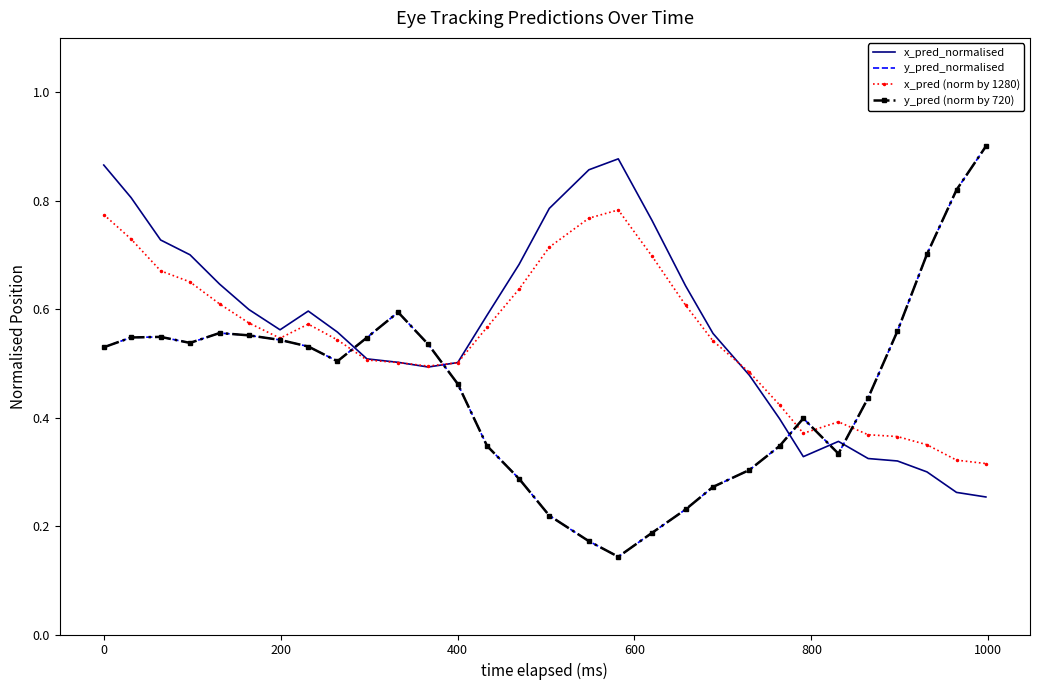

Reading right to left, transcribe all the data shown in this chart.

x_pred_normalised: 0.3	0.3	0.3	0.3	0.3	0.4	0.3	0.4	0.5	0.6	0.6	0.8	0.9	0.9	0.8	0.7	0.6	0.5	0.5	0.5	0.5	0.6	0.6	0.6	0.6	0.6	0.7	0.7	0.8	0.9
y_pred_normalised: 0.9	0.8	0.7	0.6	0.4	0.3	0.4	0.3	0.3	0.3	0.2	0.2	0.1	0.2	0.2	0.3	0.3	0.5	0.5	0.6	0.5	0.5	0.5	0.5	0.6	0.6	0.5	0.5	0.5	0.5
x_pred (norm by 1280): 0.3	0.3	0.3	0.4	0.4	0.4	0.4	0.4	0.5	0.5	0.6	0.7	0.8	0.8	0.7	0.6	0.6	0.5	0.5	0.5	0.5	0.5	0.6	0.5	0.6	0.6	0.7	0.7	0.7	0.8
y_pred (norm by 720): 0.9	0.8	0.7	0.6	0.4	0.3	0.4	0.3	0.3	0.3	0.2	0.2	0.1	0.2	0.2	0.3	0.3	0.5	0.5	0.6	0.5	0.5	0.5	0.5	0.6	0.6	0.5	0.5	0.5	0.5